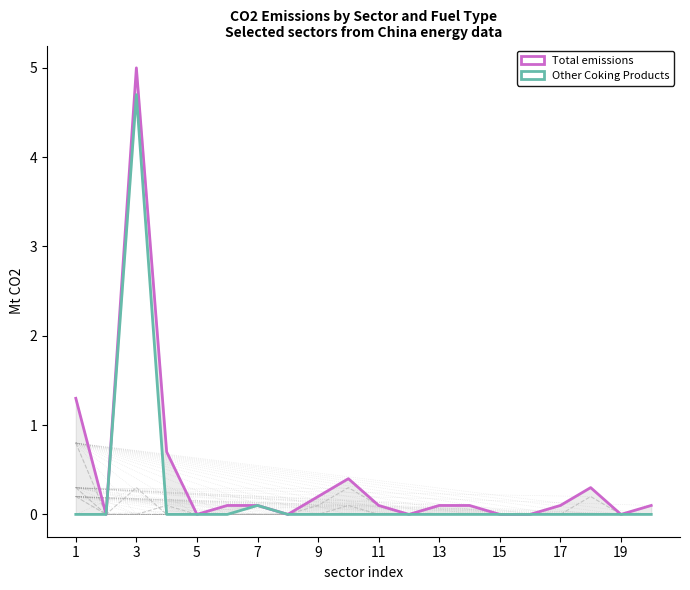

What is the highest value of the Total emissions series?

5.0